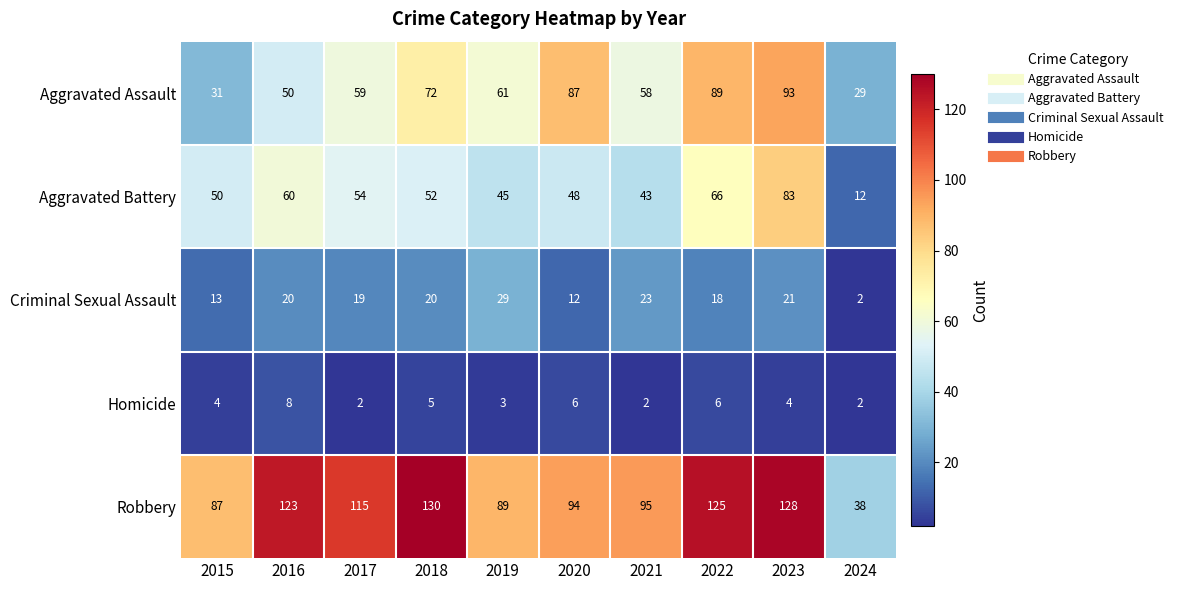

At 2016, list the series in order from largest to smallest.

Robbery, Aggravated Battery, Aggravated Assault, Criminal Sexual Assault, Homicide